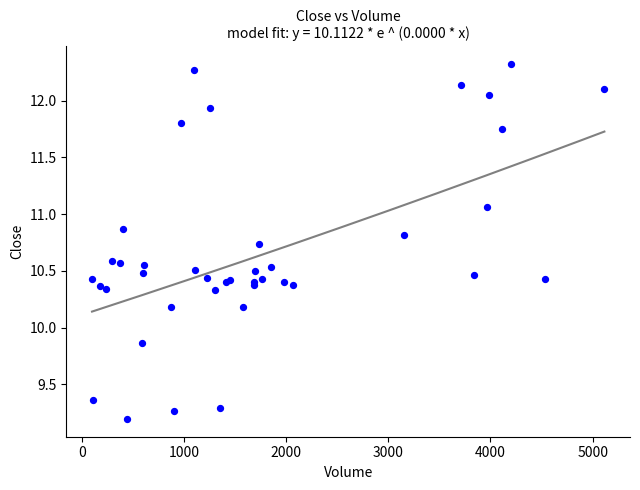

What Y value in the scatter plot is closest to 10?

9.9